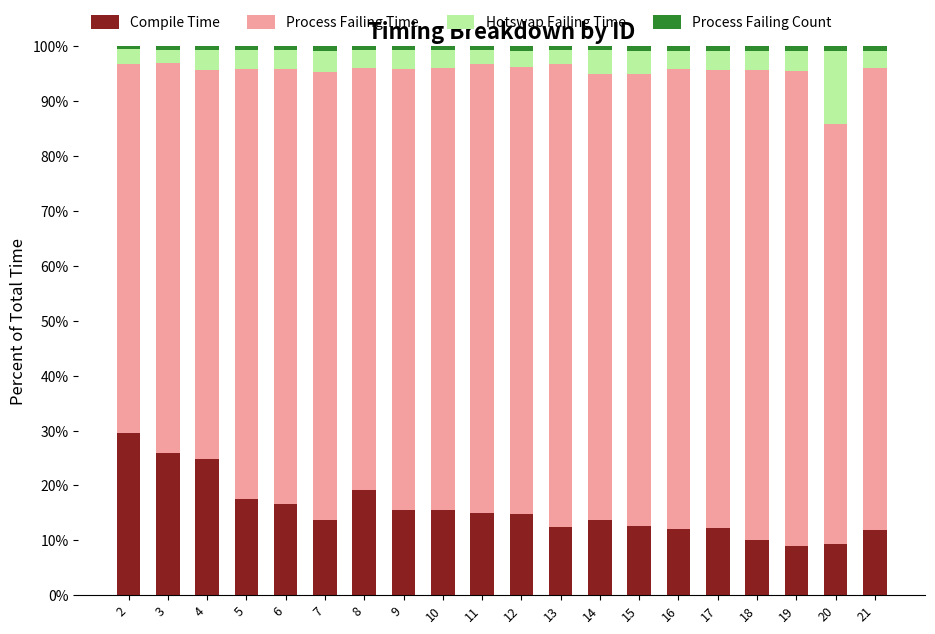

The Process Failing Count series shows 0.9 at 19. True or false?

True